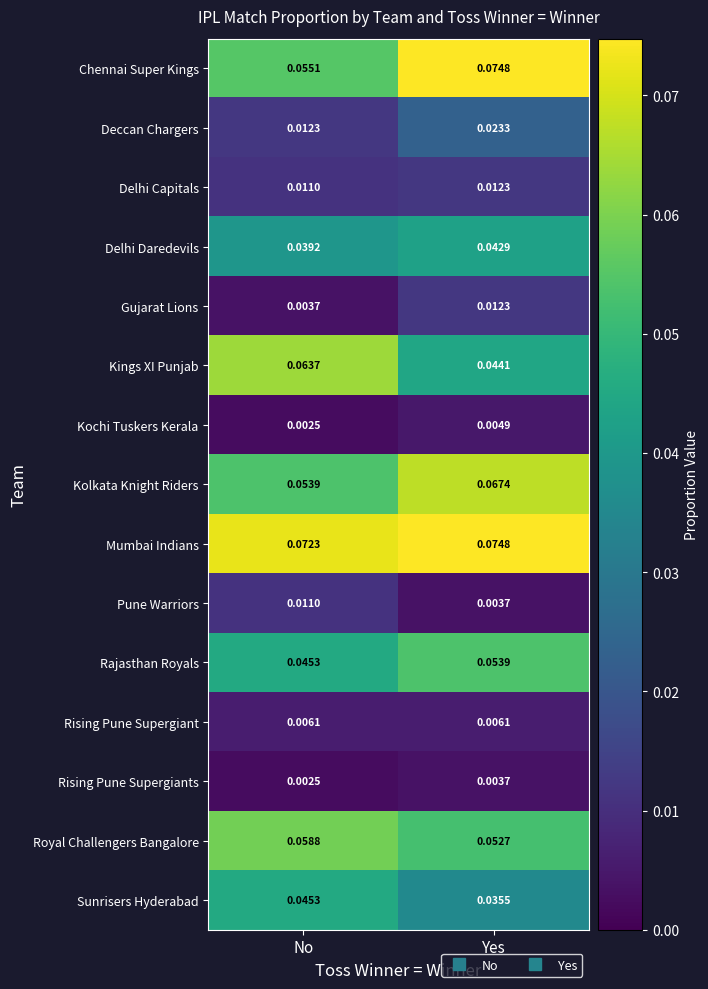

At which label is Royal Challengers Bangalore closest to 0?

Yes